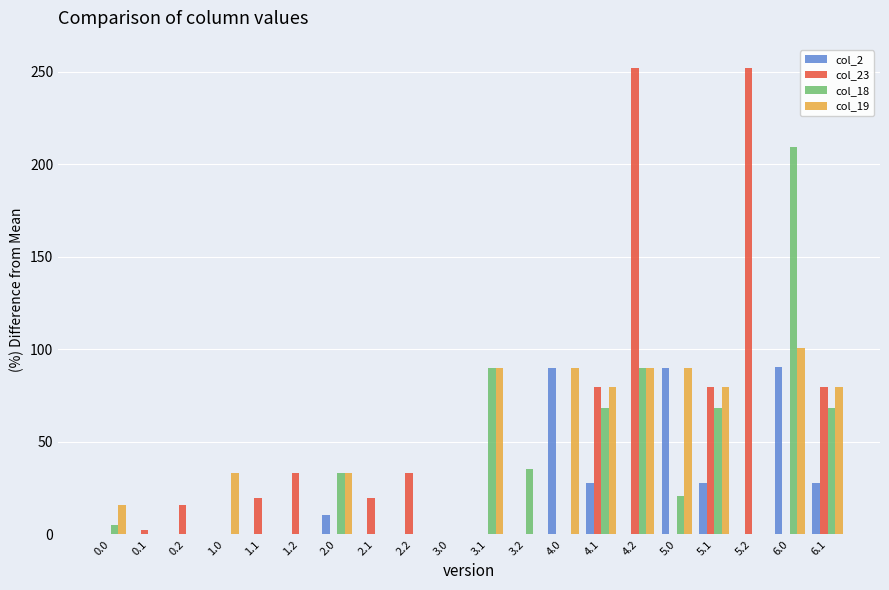

How many distinct data groups are displayed?

4